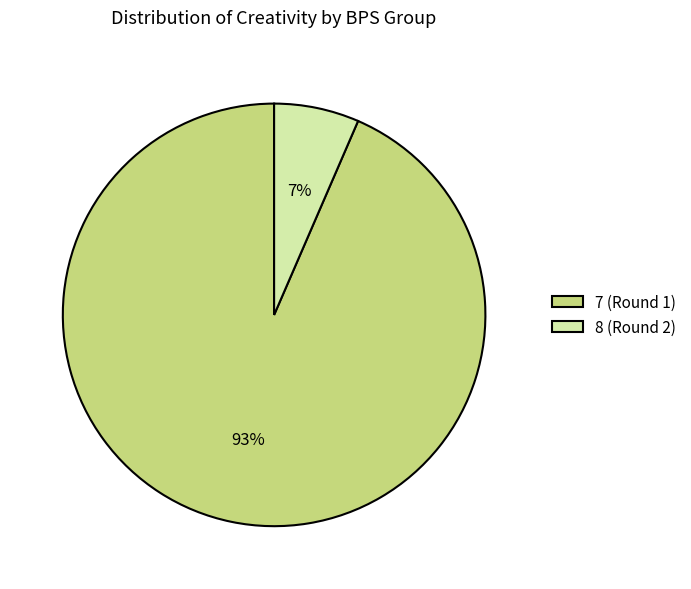

How many segments does this pie chart have?

2